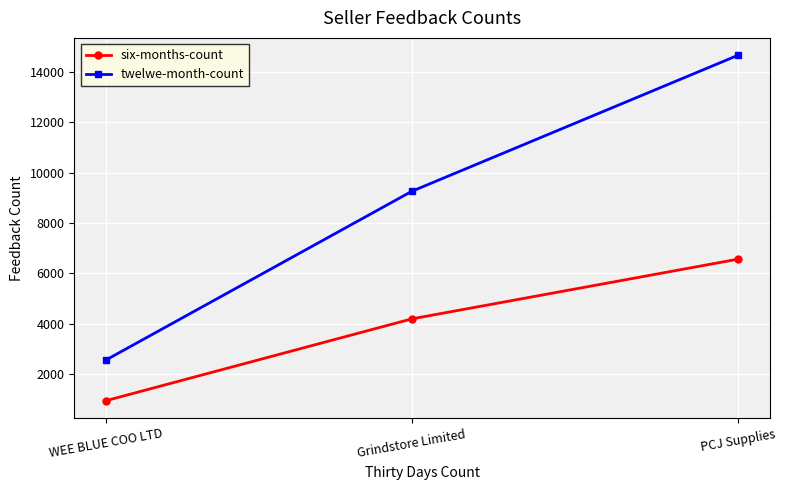

At which category is the sum across all series the highest?

PCJ Supplies